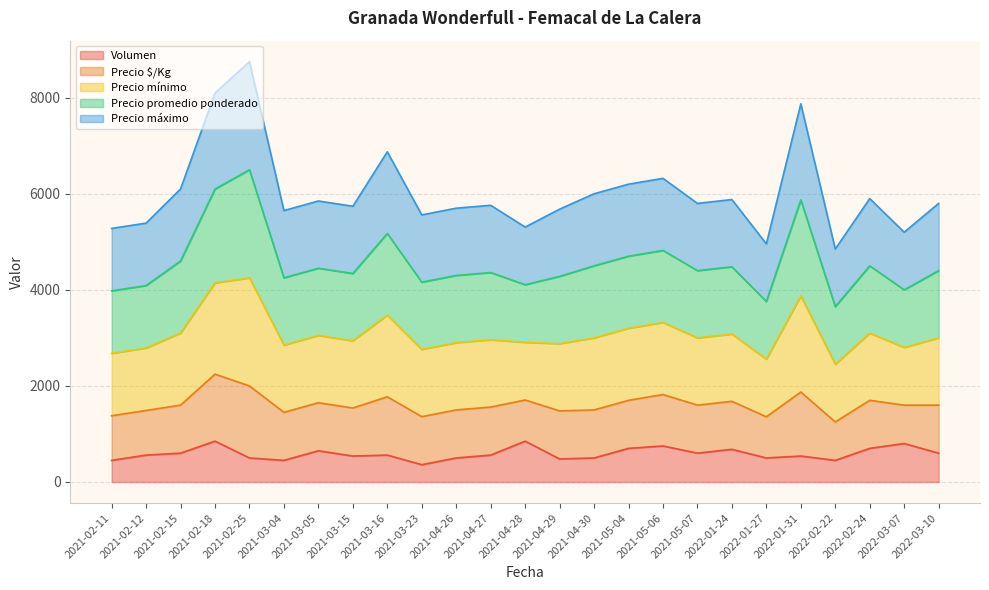

What are all the series names shown in the legend?

Volumen, Precio $/Kg, Precio mínimo, Precio promedio ponderado, Precio máximo